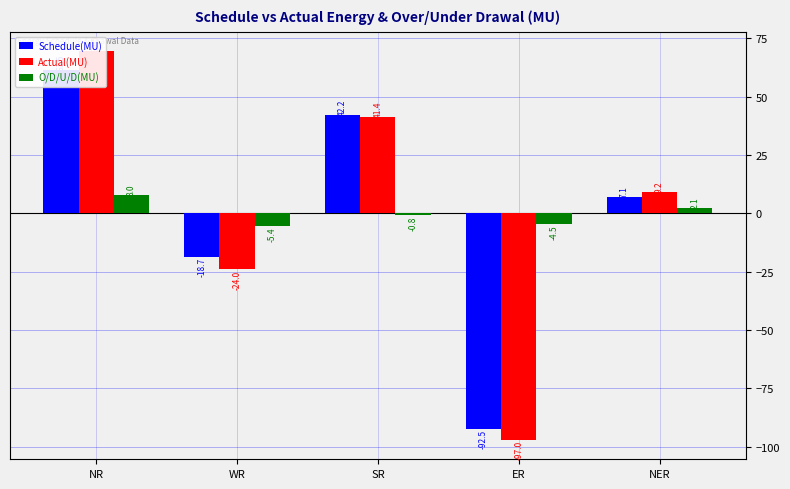

Count the number of data series in this chart.

3